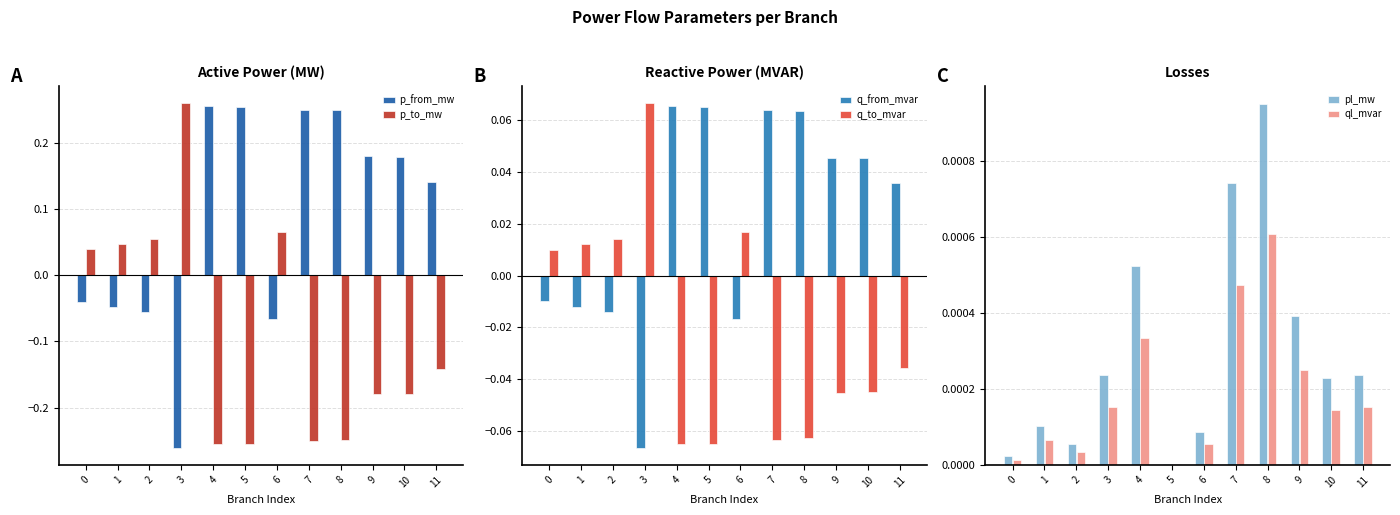

What is the sum of all p_from_mw values?

1.0